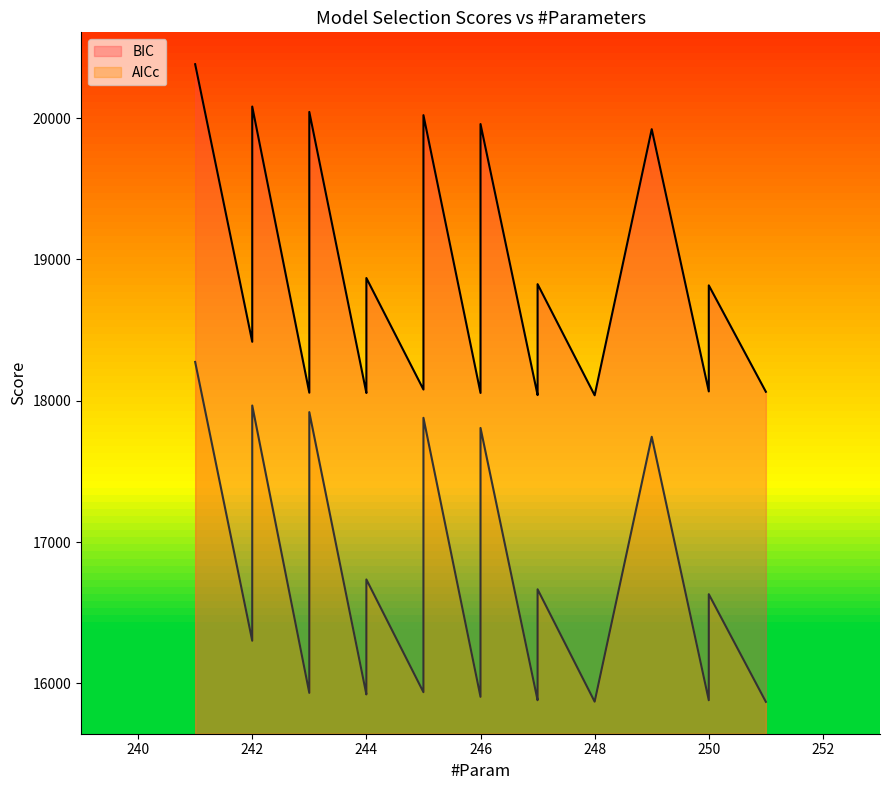

True or false: BIC and AICc cross at least once.

False